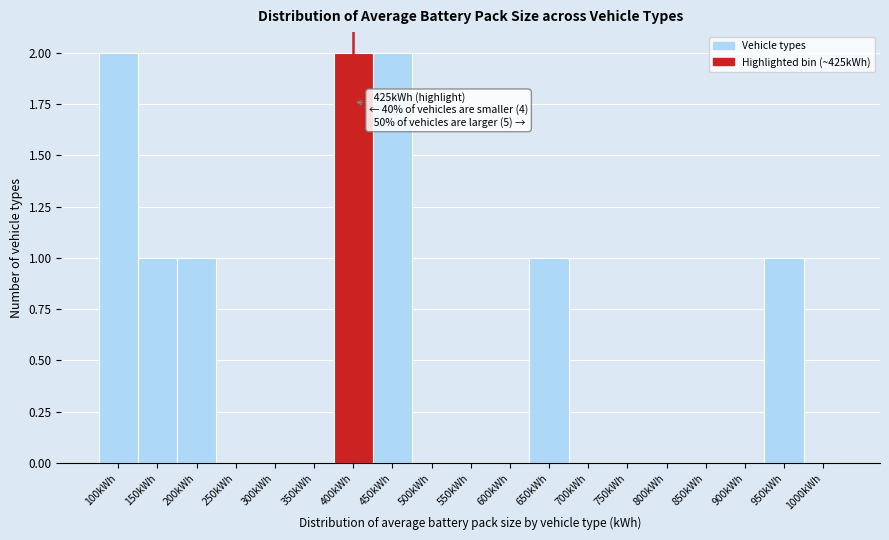

Reading right to left, extract all data points from this chart.

1000kWh=0	950kWh=1	900kWh=0	850kWh=0	800kWh=0	750kWh=0	700kWh=0	650kWh=1	600kWh=0	550kWh=0	500kWh=0	450kWh=2	400kWh=2	350kWh=0	300kWh=0	250kWh=0	200kWh=1	150kWh=1	100kWh=2